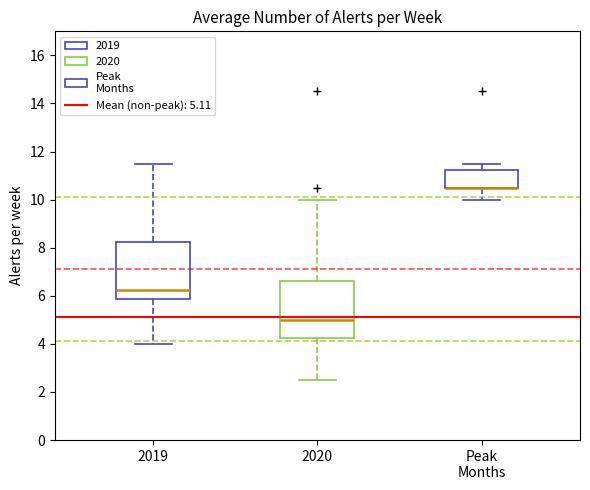

Where is the upper edge of the box for 2019 on the y-axis? The values are not printed on the chart, so give them approximately, as read against the axis.

8.2